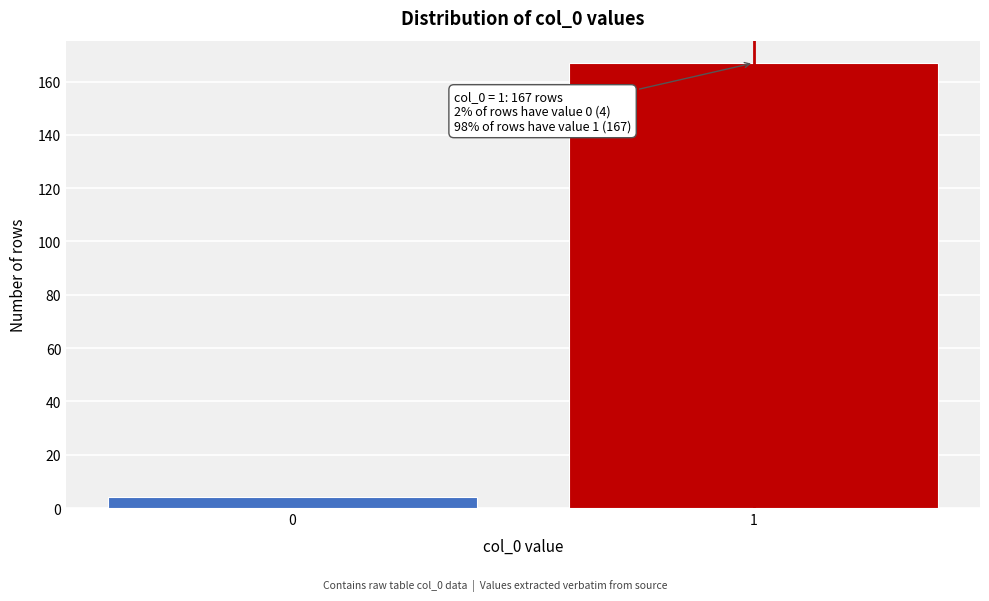

Reading left to right, what are all the values shown in this chart?

0=4	1=167